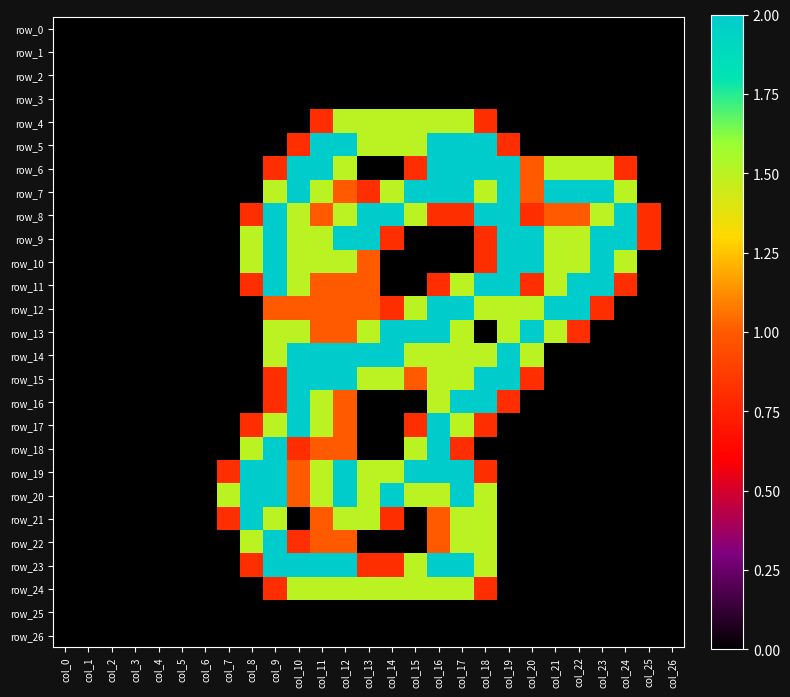

Rank the categories by row_0 value from highest to lowest.

col_0, col_1, col_2, col_3, col_4, col_5, col_6, col_7, col_8, col_9, col_10, col_11, col_12, col_13, col_14, col_15, col_16, col_17, col_18, col_19, col_20, col_21, col_22, col_23, col_24, col_25, col_26